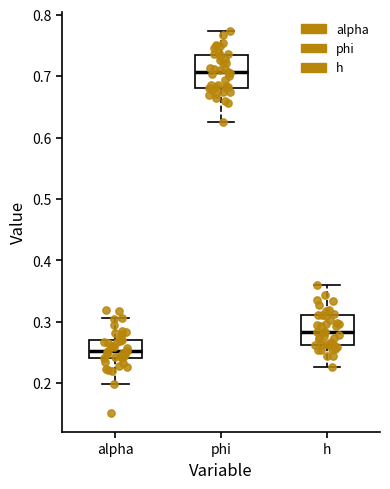

Which box's median line is the highest?

phi